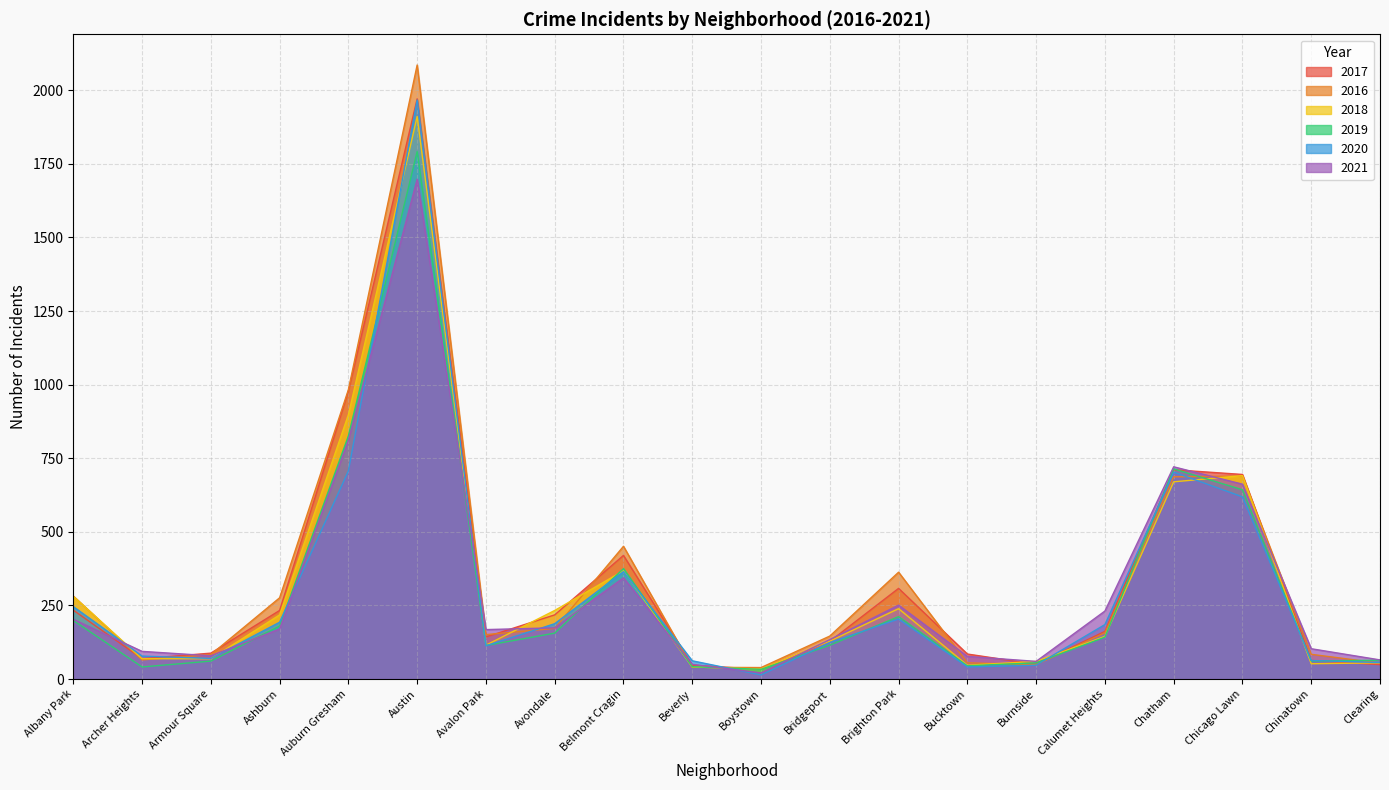

Which series has the largest total across all categories?

2016